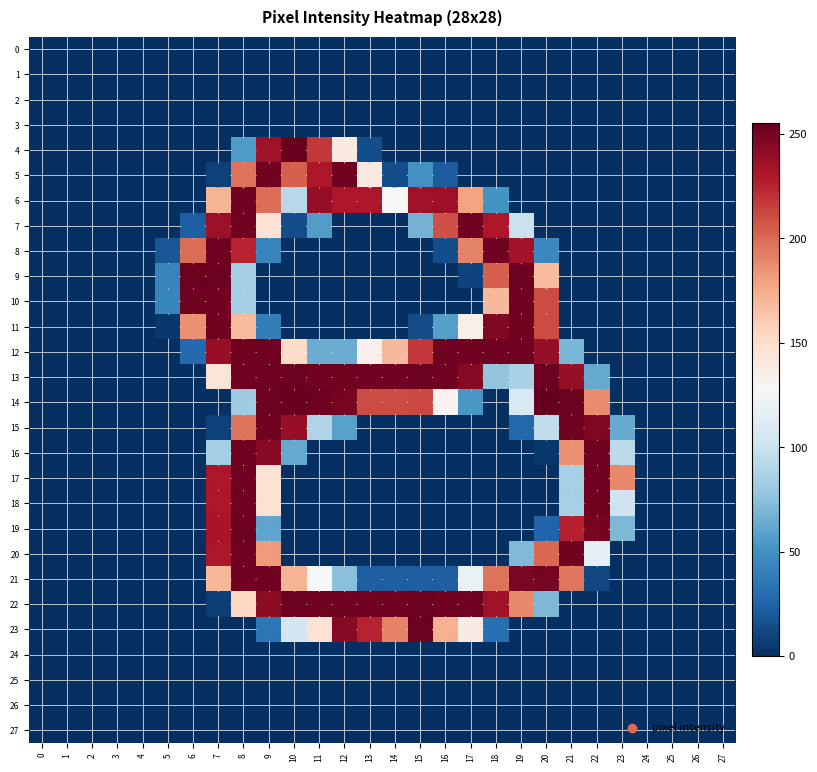

List the series in order of their peak value, lowest first.

0, 1, 2, 3, 24, 25, 26, 27, 5, 6, 7, 8, 10, 11, 12, 15, 16, 17, 18, 20, 21, 9, 13, 19, 22, 23, 4, 14